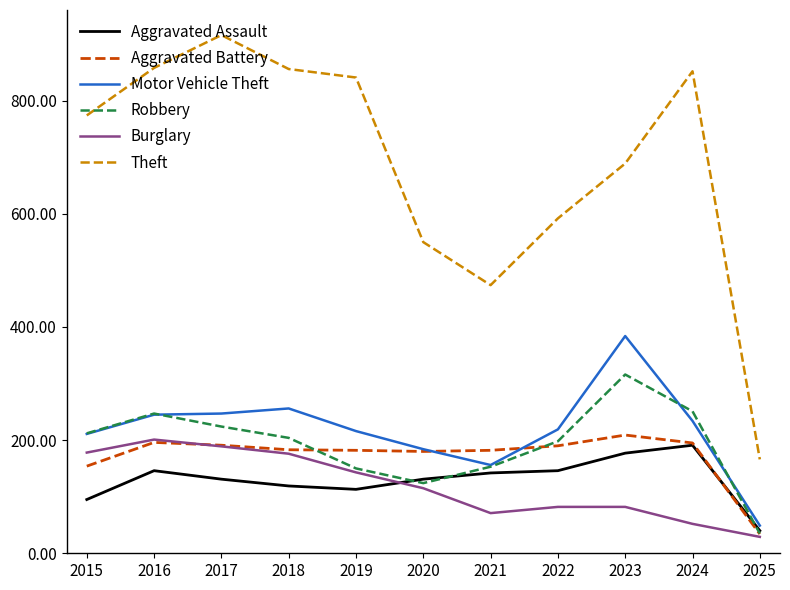

Where is the first local maximum for Robbery?

2016